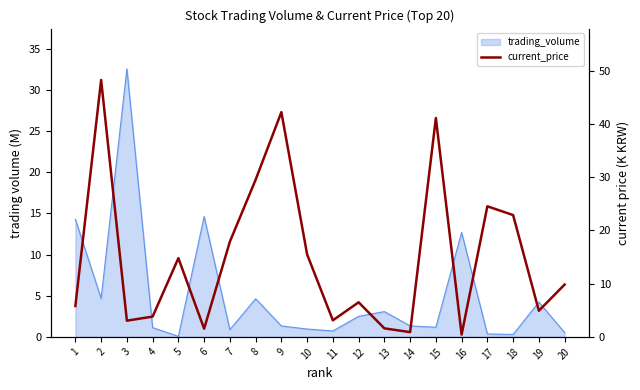

What is the minimum value shown in the chart?

0.4